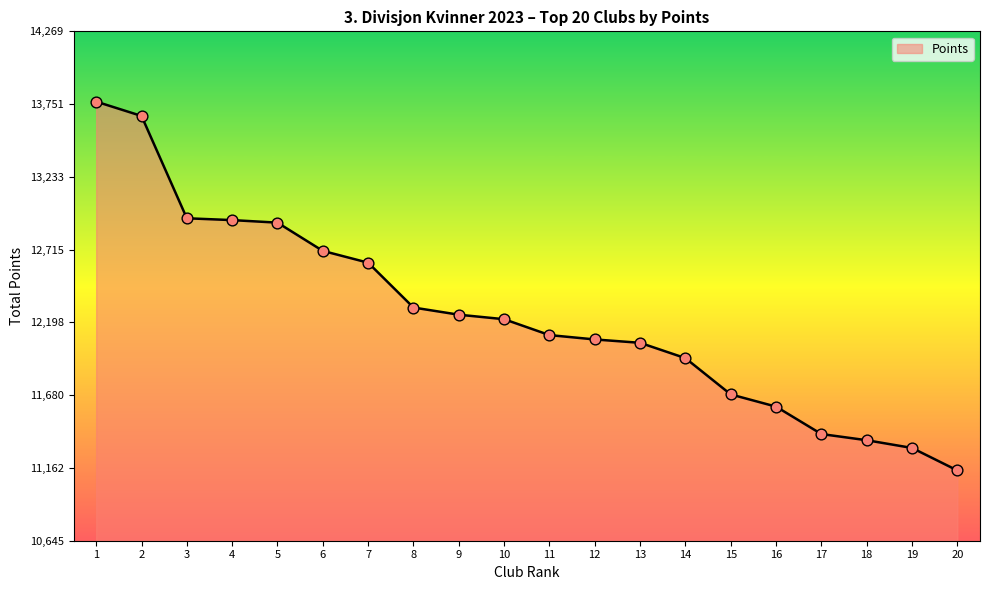

Approximately how many times larger is the value at 4 compared to 5?

1.0